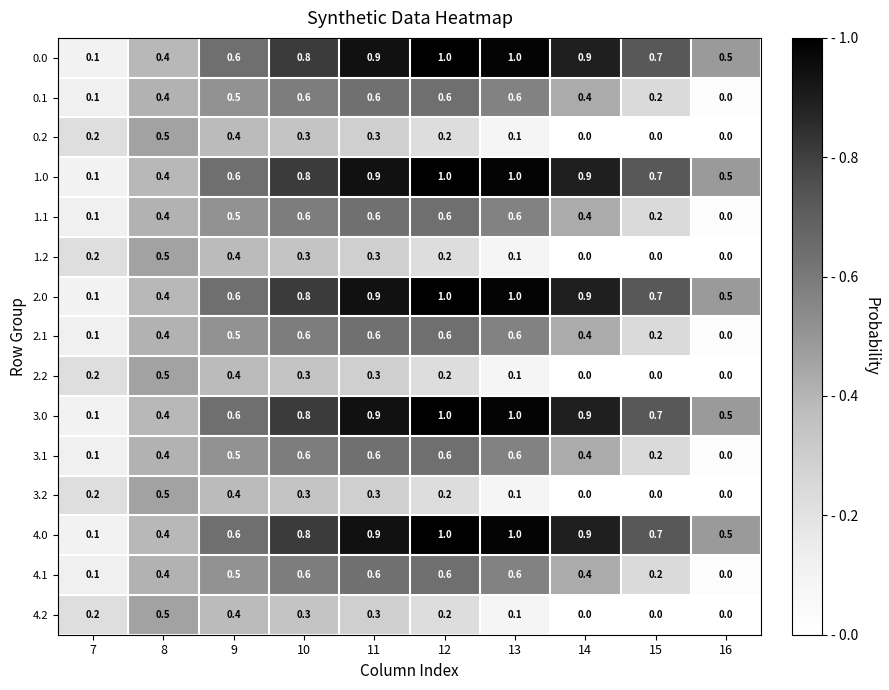

True or false: 4.1 has a value of 0.2 at 15.

True